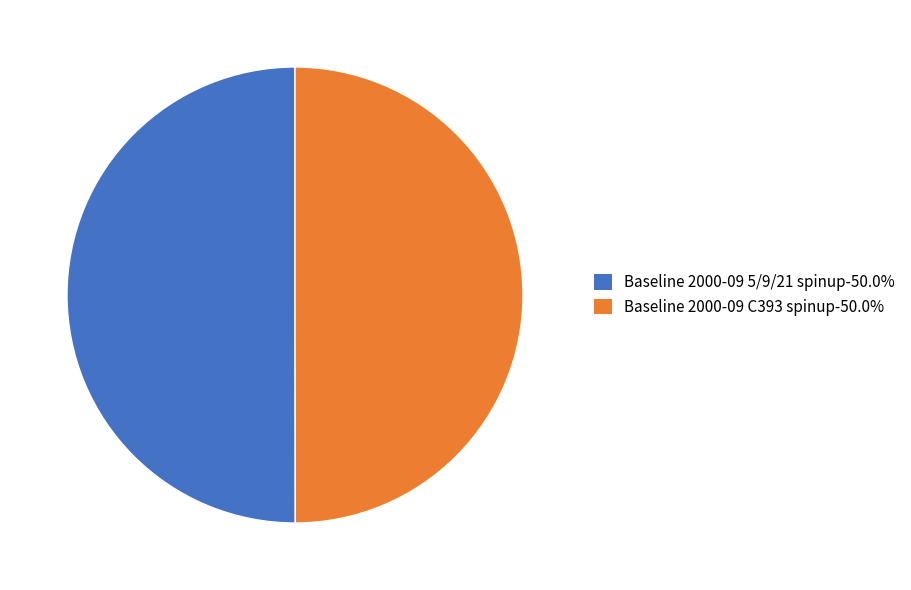

How many slices are in this pie chart?

2